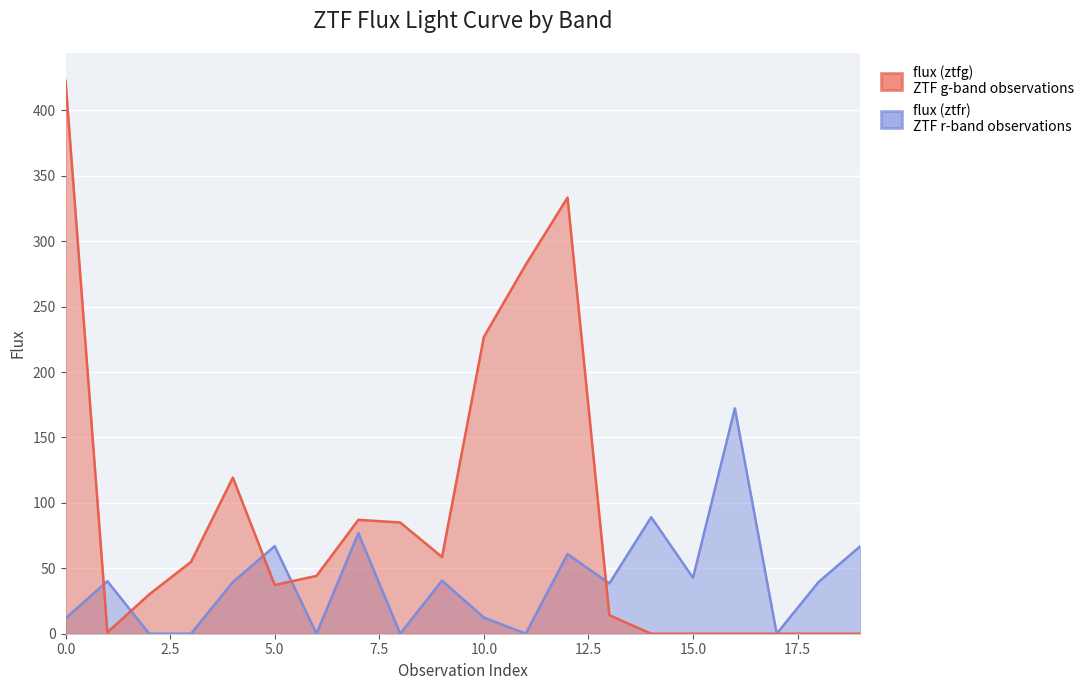

How many data points are less than 44?

10